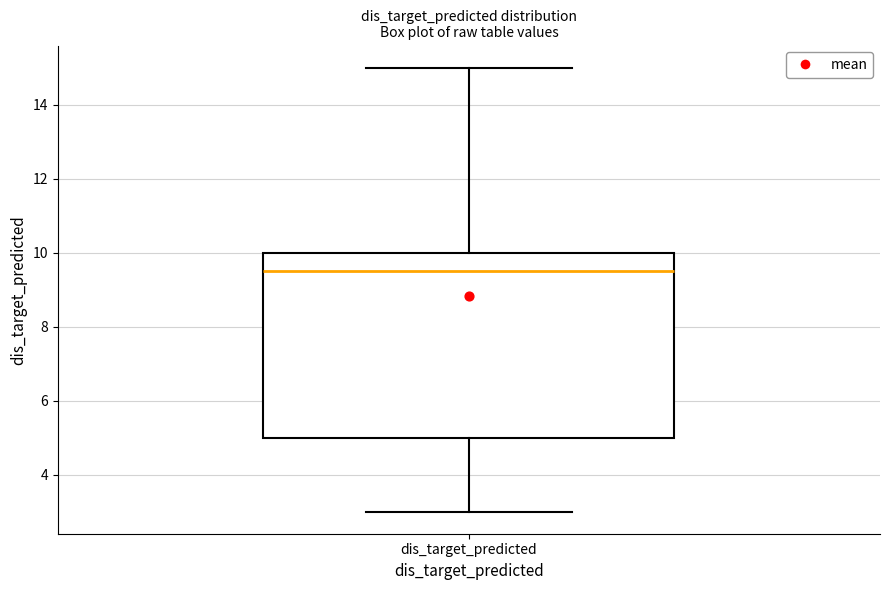

Read this box plot against the y-axis: the position of the median line, the range covered by the box, and the ends of both whiskers. The values are not printed on the chart, so give them approximately, as read against the axis.

median 9.6, box 5.0 to 10.0, whiskers 3.0 to 15.0